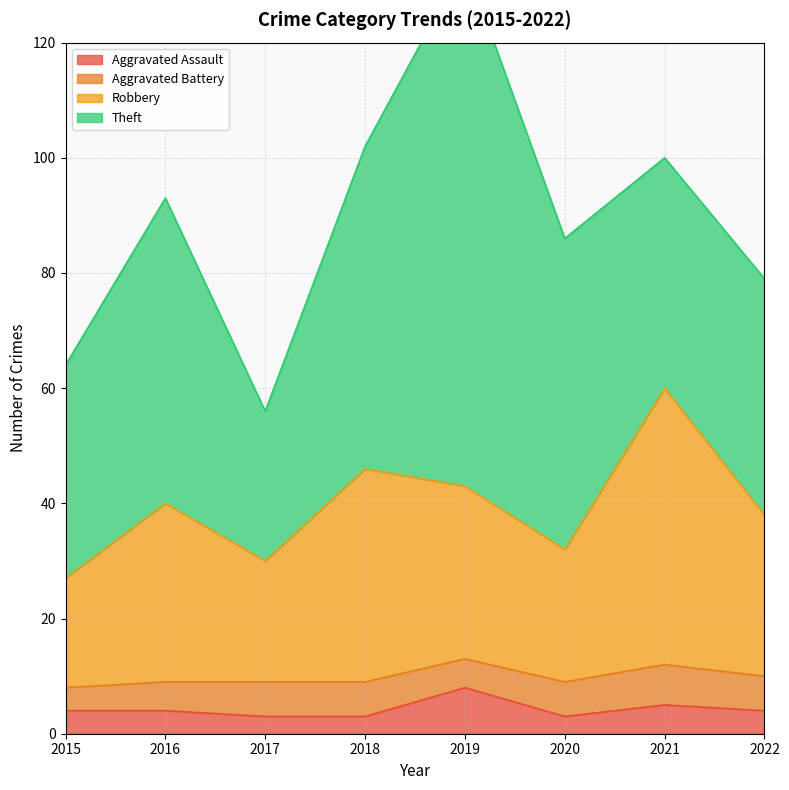

True or false: Robbery and Aggravated Assault intersect in this chart.

False